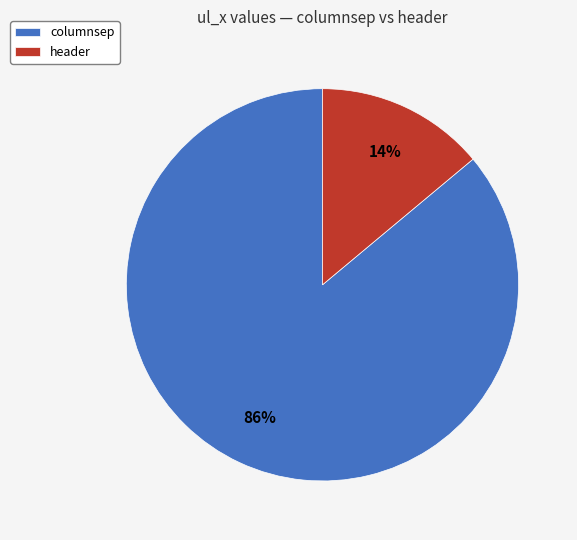

Between columnsep and header, which is larger?

columnsep